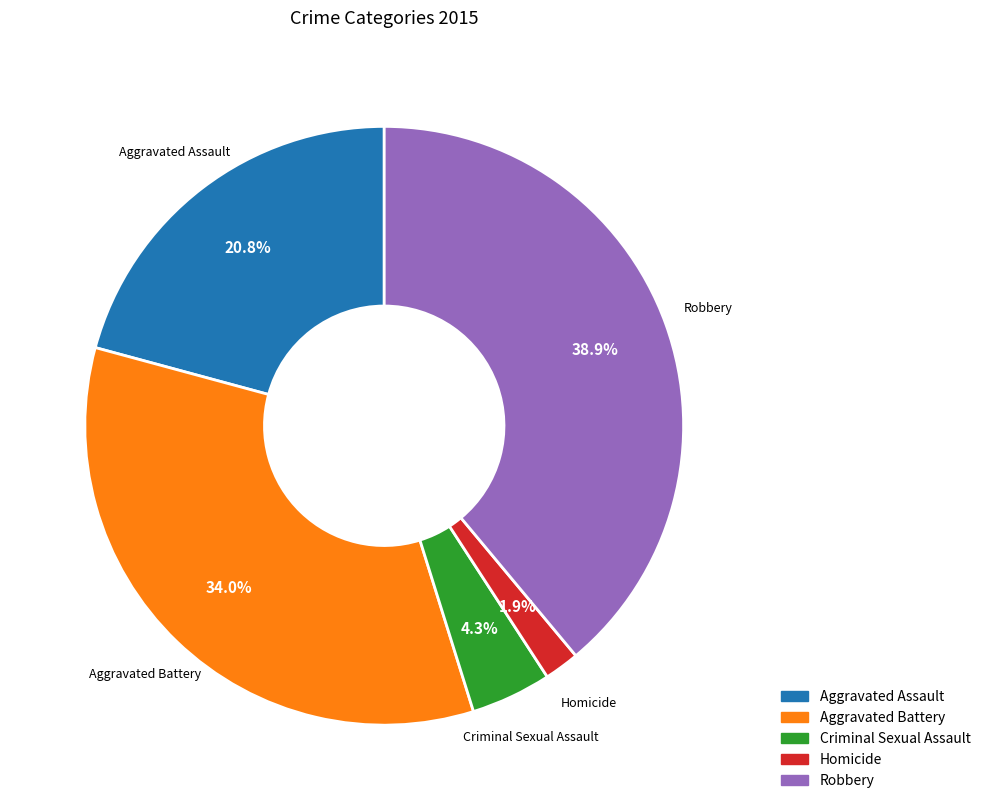

Count the number of slices in the pie.

5